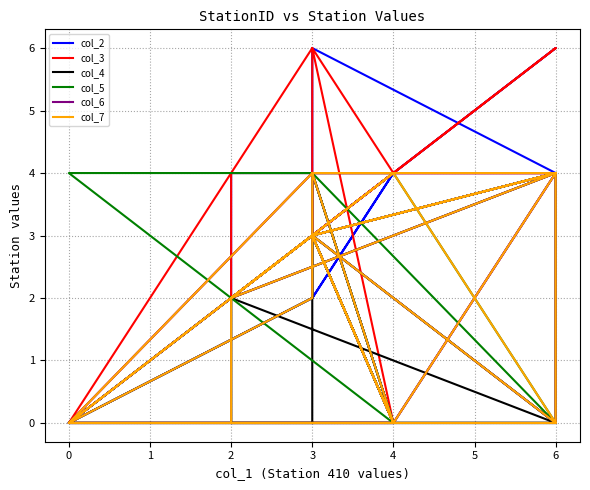

At which label does col_3 first exceed 3?

6